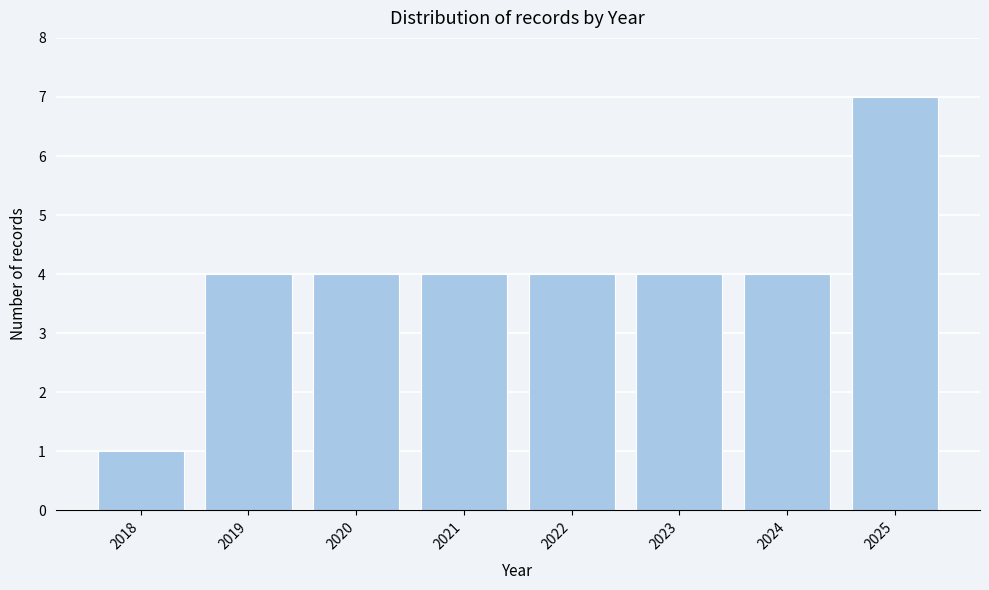

Reading right to left, transcribe all the data shown in this chart.

2025=7	2024=4	2023=4	2022=4	2021=4	2020=4	2019=4	2018=1